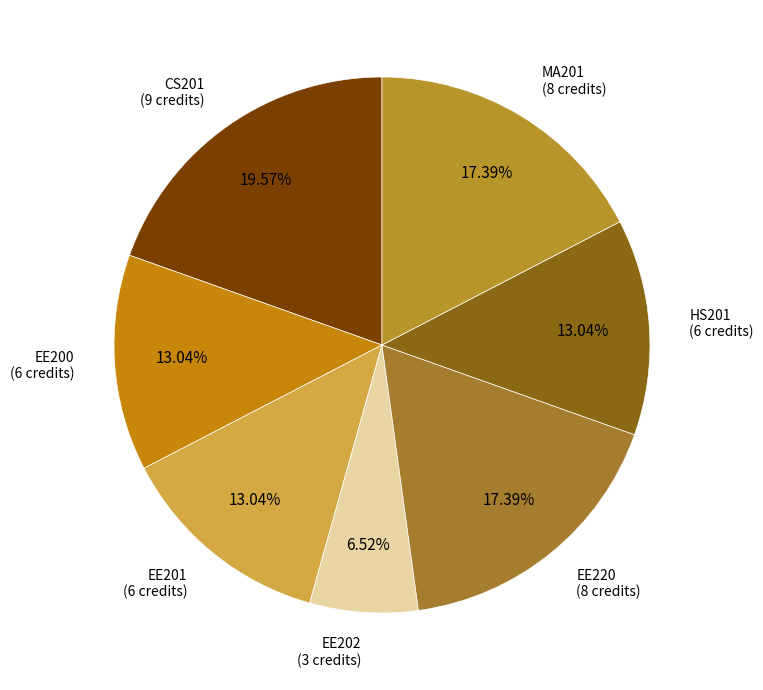

To the nearest percent, what portion does CS201 represent?

20%